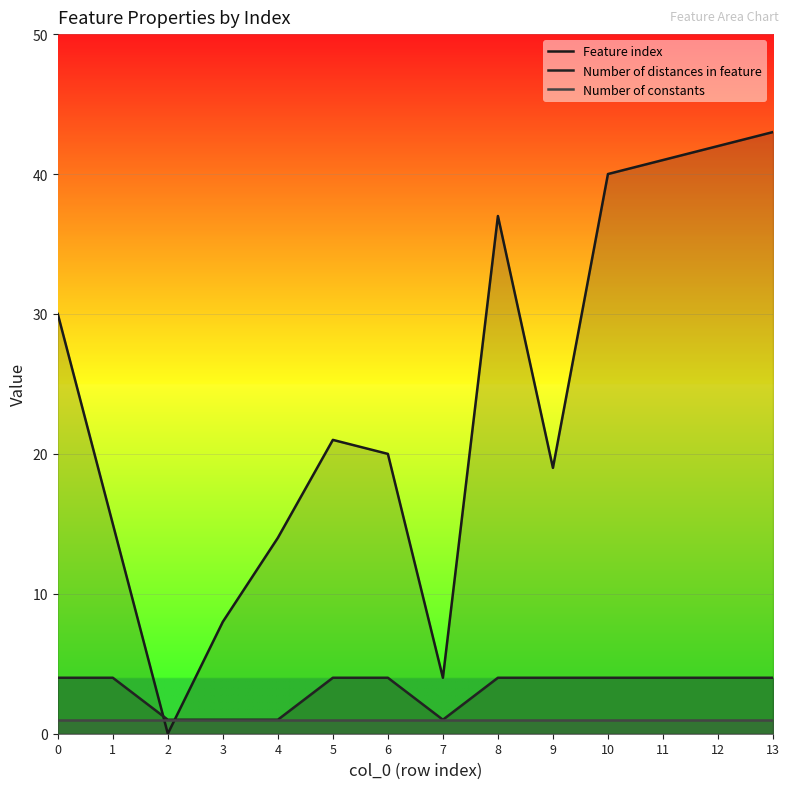

Reading right to left, transcribe all the data shown in this chart.

Feature index: 13=43	12=42	11=41	10=40	9=19	8=37	7=4	6=20	5=21	4=14	3=8	2=0	1=15	0=30
Number of distances in feature: 13=4	12=4	11=4	10=4	9=4	8=4	7=1	6=4	5=4	4=1	3=1	2=1	1=4	0=4
Number of constants: 13=1	12=1	11=1	10=1	9=1	8=1	7=1	6=1	5=1	4=1	3=1	2=1	1=1	0=1